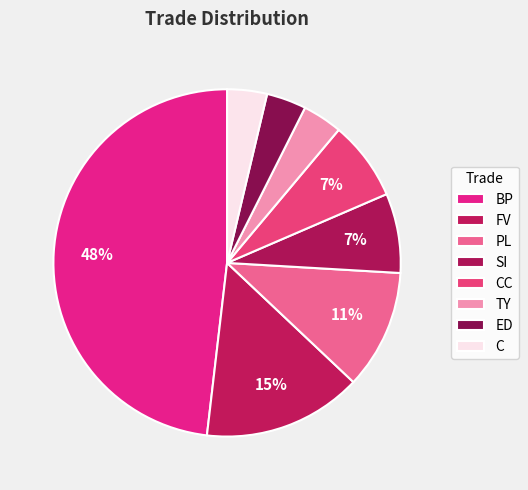

What is the largest slice in the pie chart?

BP